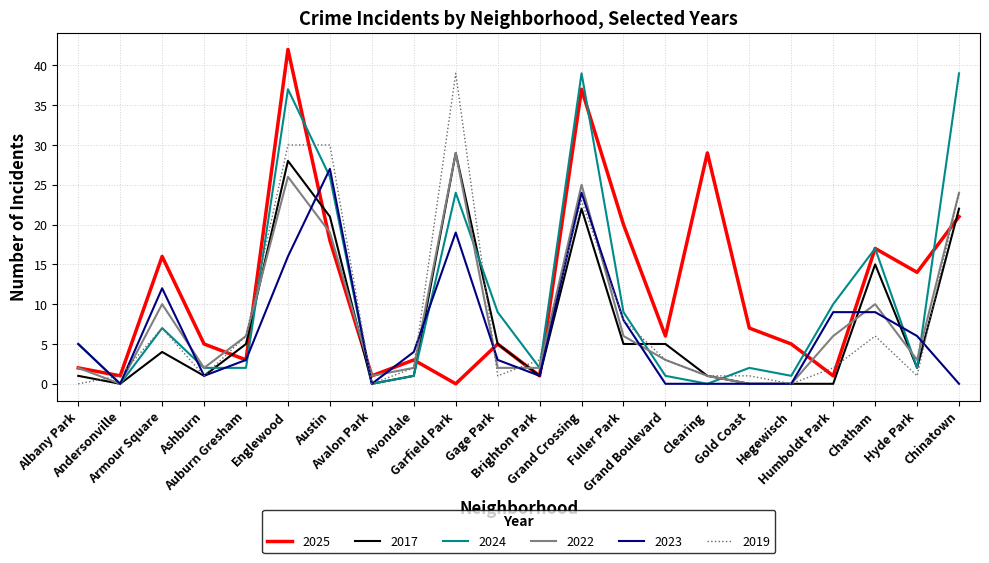

Which series has the largest range (max minus min)?

2025